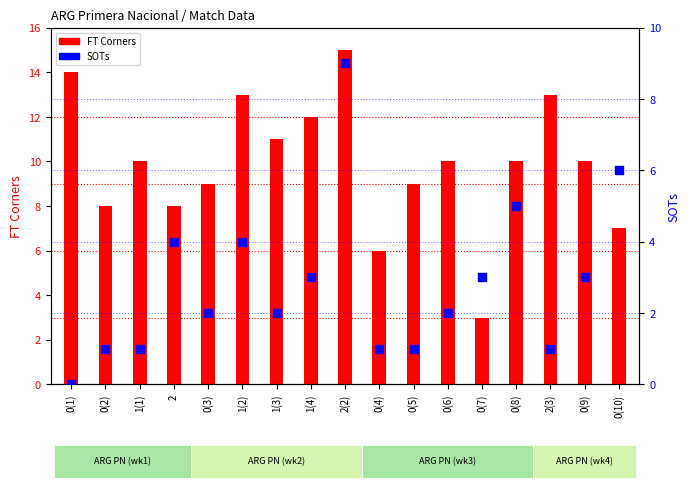

Which series has the largest total across all categories?

FT Corners